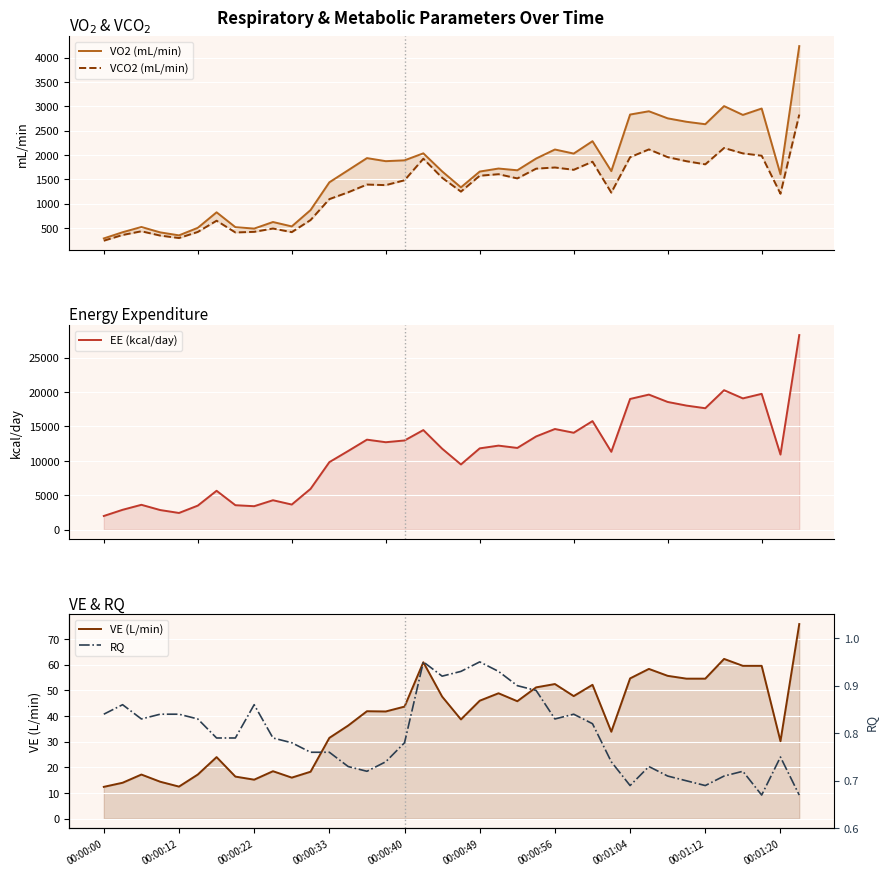

How many values in the VCO2 (mL/min) series are below 1481?

19